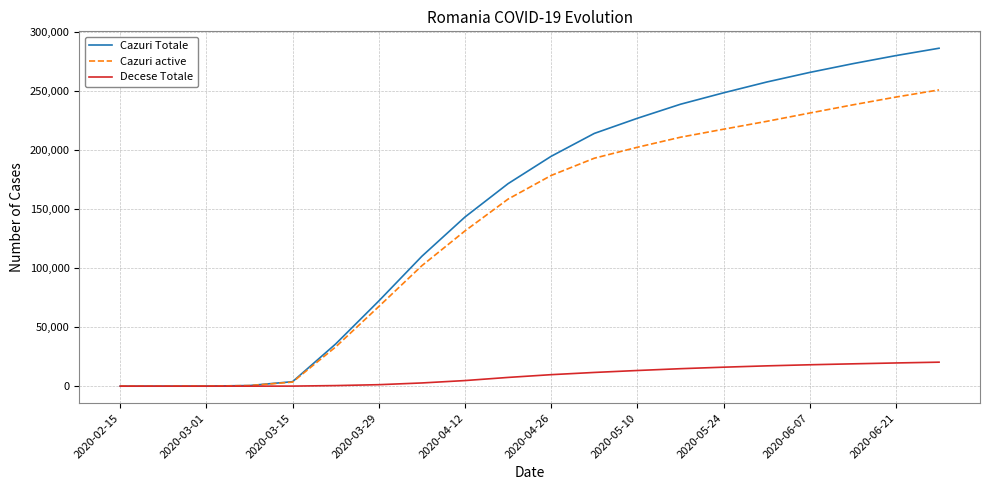

Which series has the largest total across all categories?

Cazuri Totale